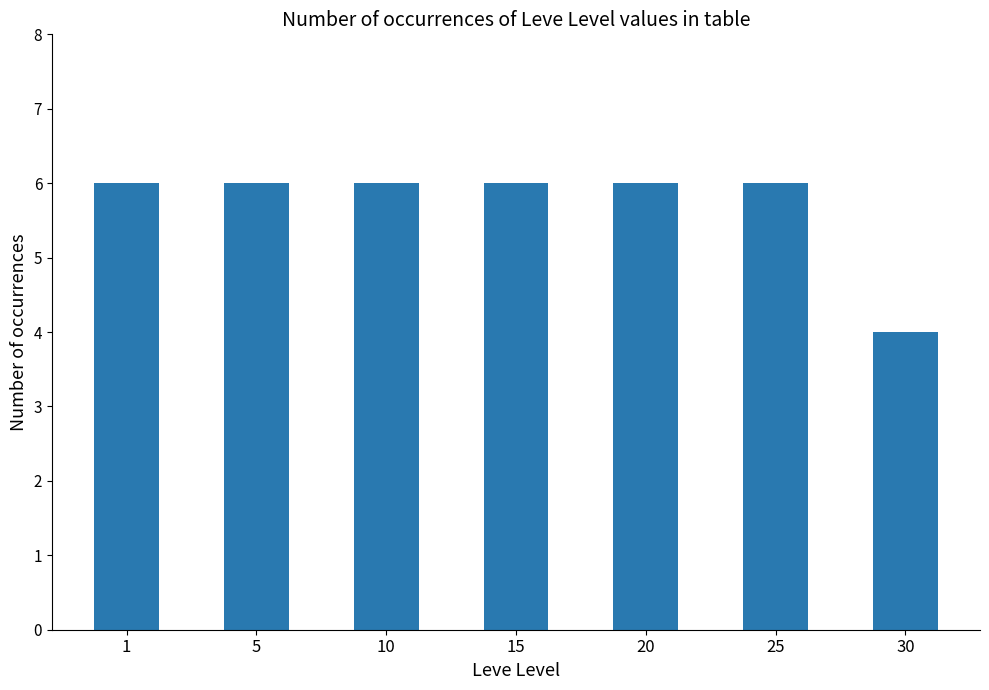

How many bars are there in total?

7